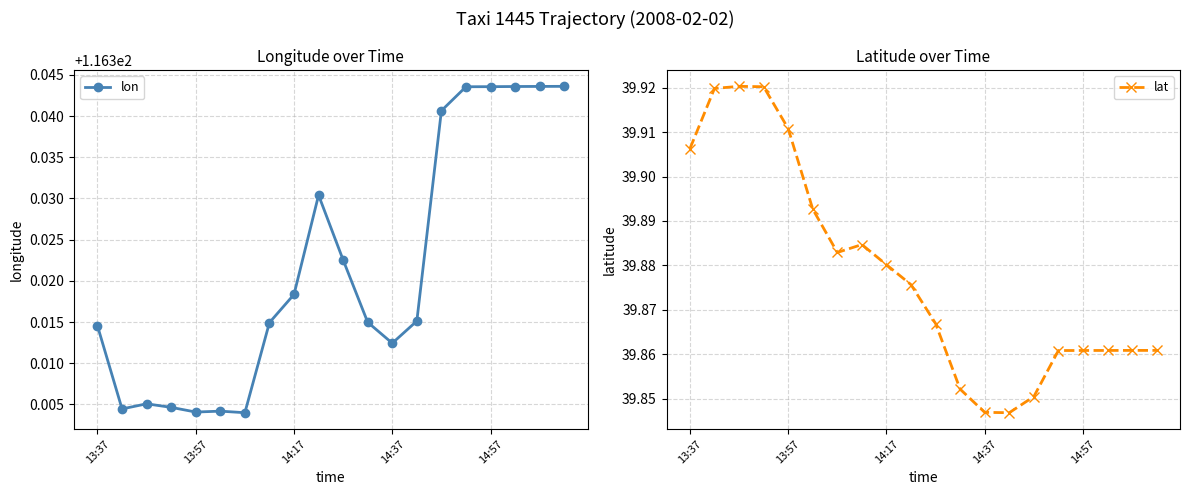

Rank the series at 6 from lowest to highest value.

lat, lon